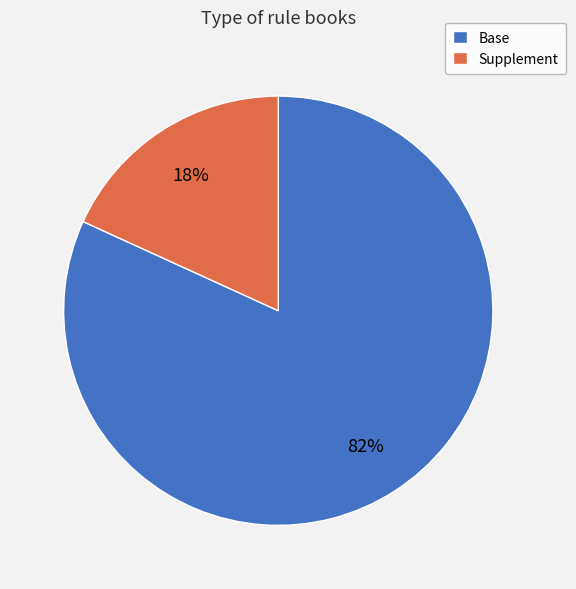

Does Base represent more than half of the total?

Yes